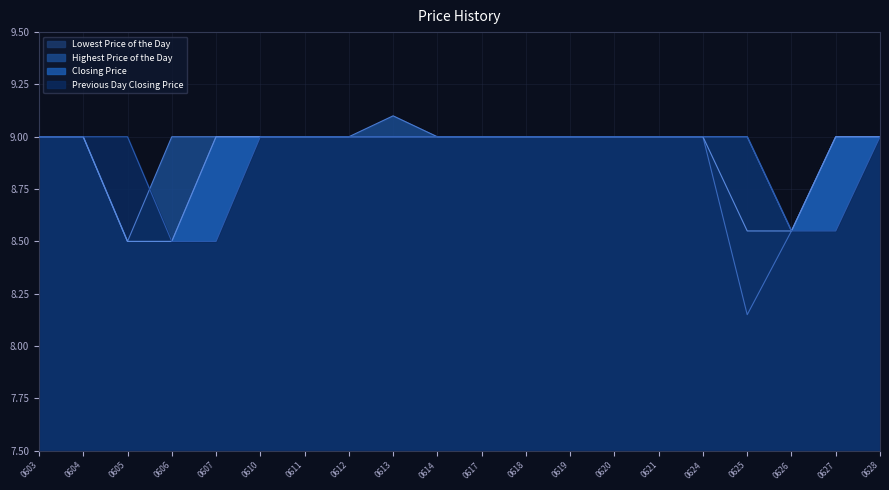

The Previous Day Closing Price series shows 9.0 at 0624. True or false?

True